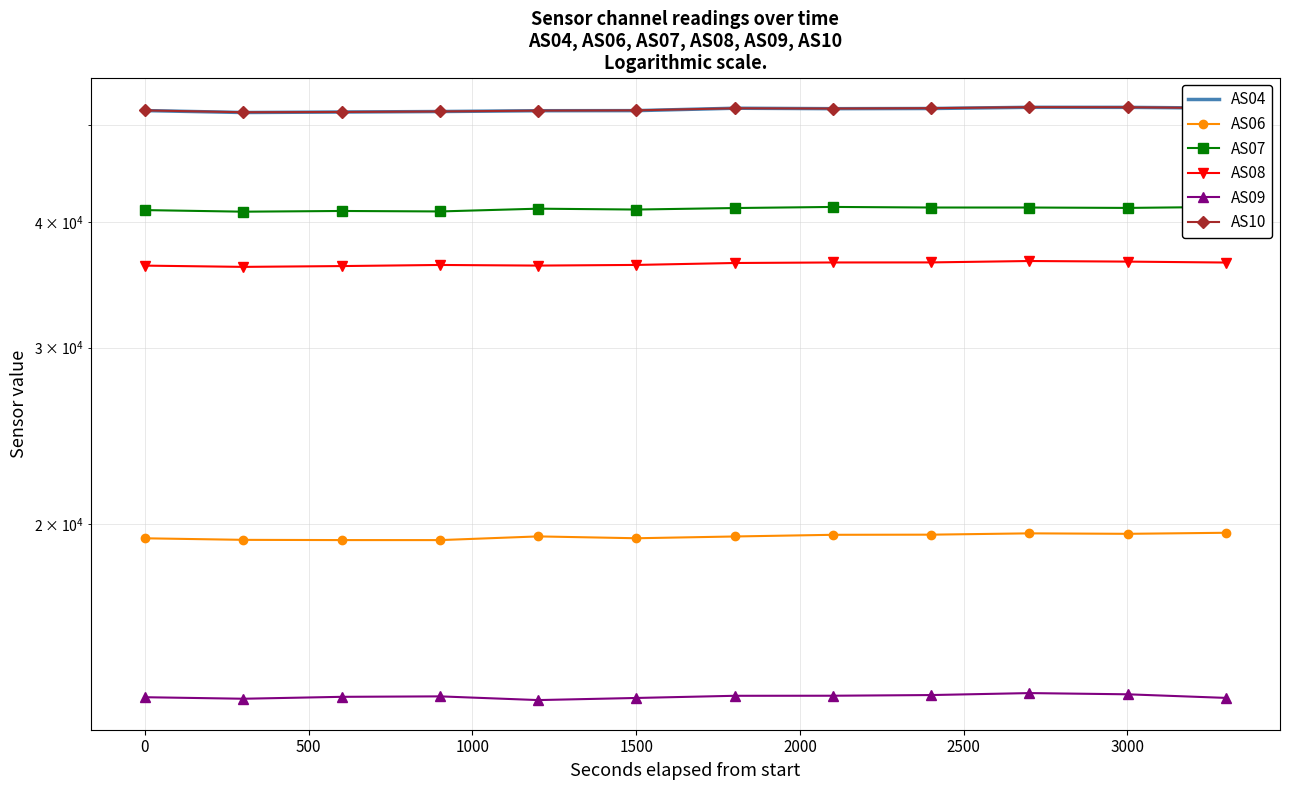

What is the value of the AS10 point at the 4th from the left?

51565